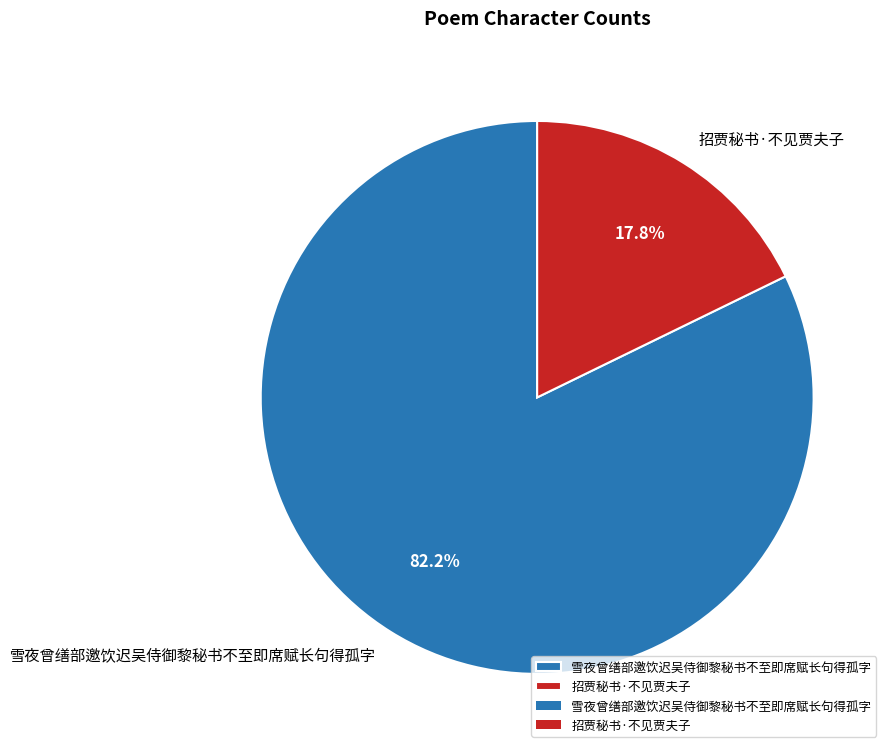

What is the smallest slice in the pie chart?

招贾秘书·不见贾夫子